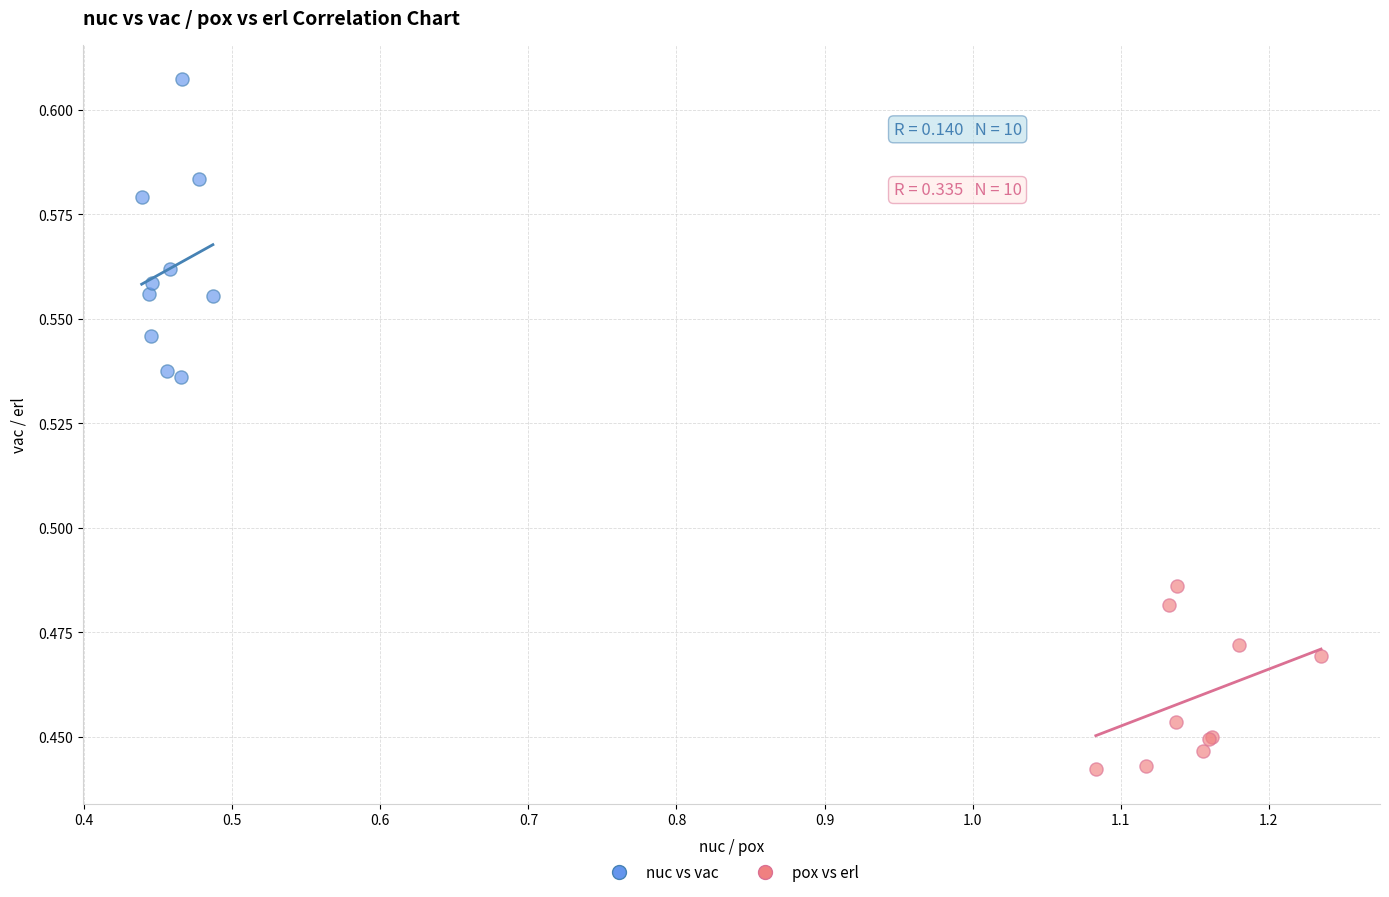

Which series has the widest spread of Y values?

nuc vs vac